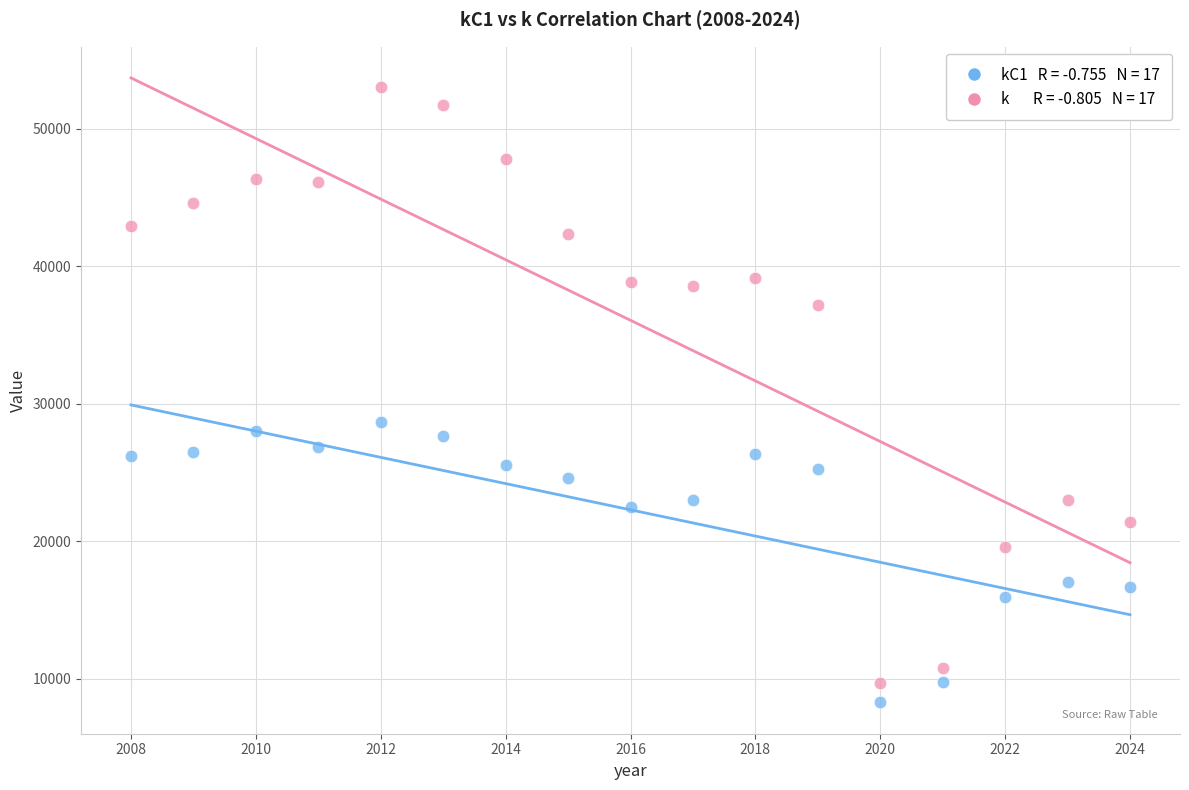

Across all series, what Y value is closest to 30670?

28685